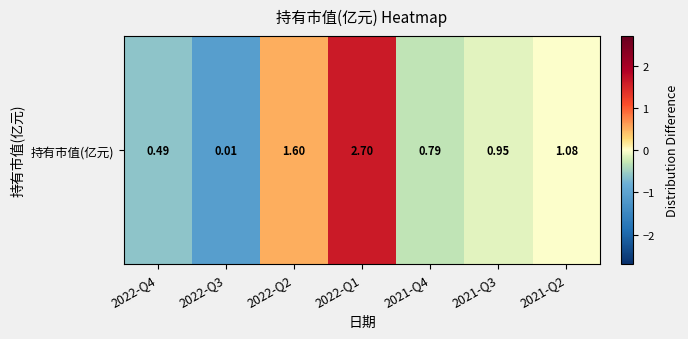

What is the difference between the values at 2021-Q3 and 2022-Q4?

0.5